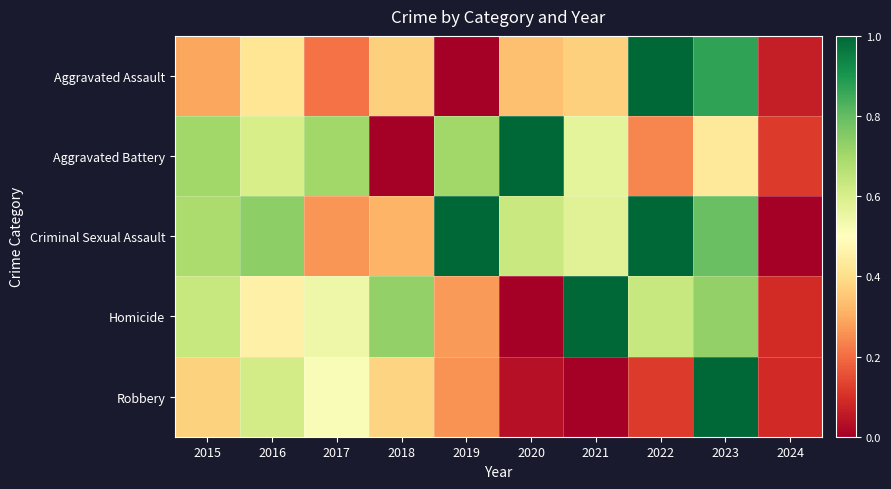

Reading left to right, extract all data points from this chart.

Aggravated Assault: 2015=0.3	2016=0.4	2017=0.2	2018=0.4	2019=0.0	2020=0.3	2021=0.4	2022=1.0	2023=0.9	2024=0.1
Aggravated Battery: 2015=0.7	2016=0.6	2017=0.7	2018=0.0	2019=0.7	2020=1.0	2021=0.6	2022=0.2	2023=0.4	2024=0.1
Criminal Sexual Assault: 2015=0.7	2016=0.7	2017=0.3	2018=0.3	2019=1.0	2020=0.6	2021=0.6	2022=1.0	2023=0.8	2024=0.0
Homicide: 2015=0.6	2016=0.5	2017=0.5	2018=0.7	2019=0.3	2020=0.0	2021=1.0	2022=0.6	2023=0.7	2024=0.1
Robbery: 2015=0.4	2016=0.6	2017=0.5	2018=0.4	2019=0.3	2020=0.0	2021=0.0	2022=0.1	2023=1.0	2024=0.1